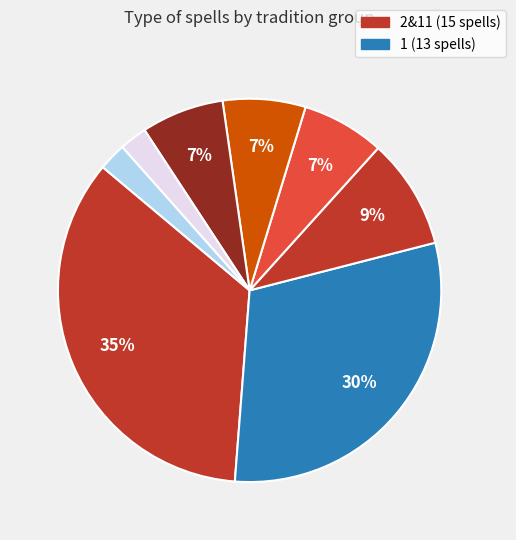

How many segments does this pie chart have?

8